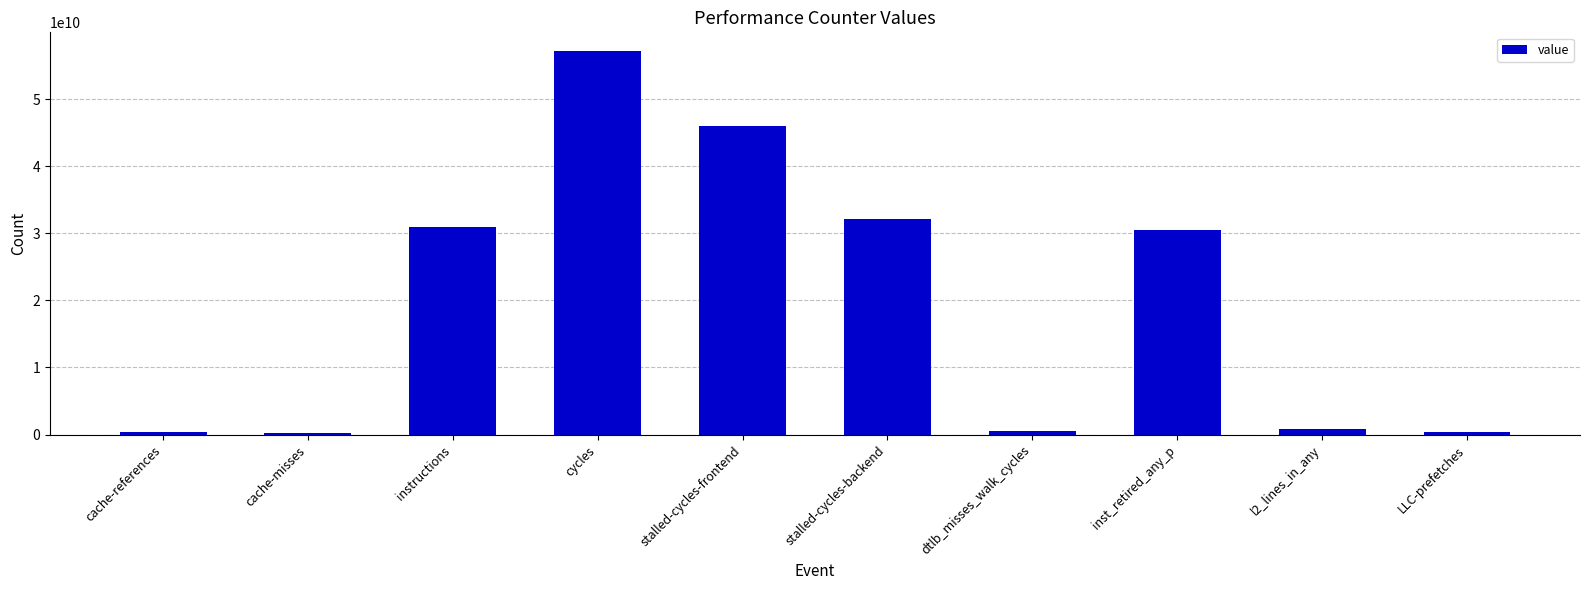

Does the chart contain any negative values?

No